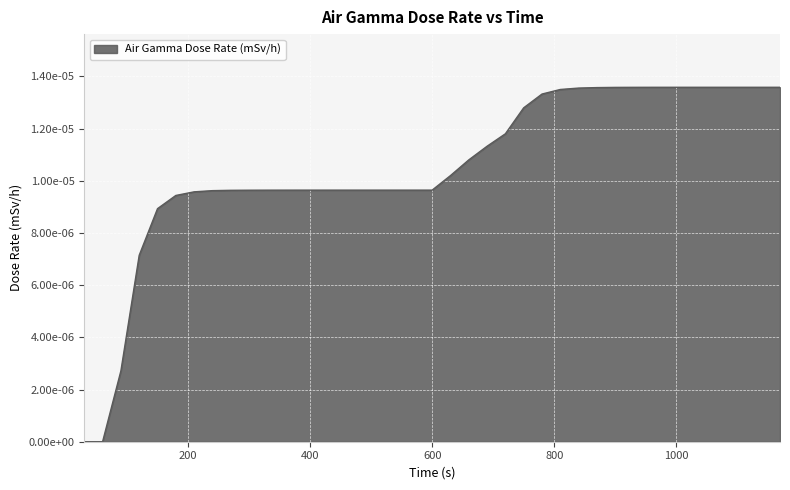

Is this an area chart (filled region under the line)?

Yes